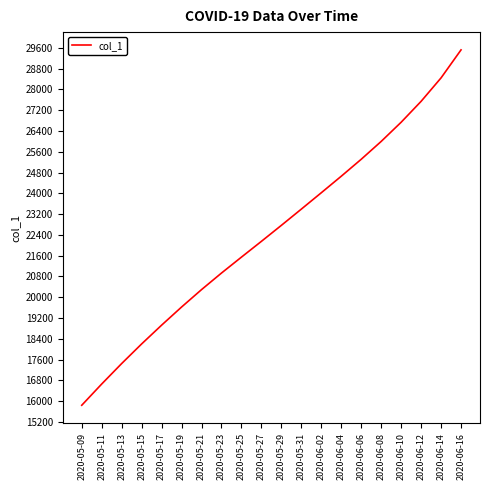

What is the change in value from 2020-05-09 to 2020-05-29?

+6926.6